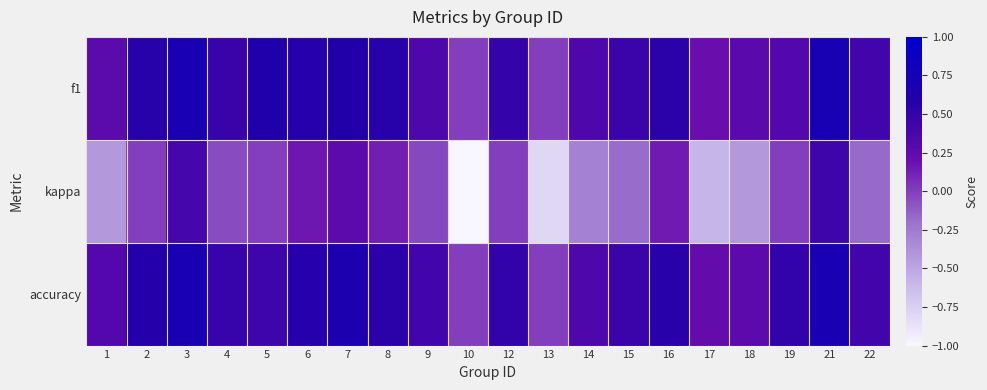

What is the spread (max minus min) of values at 22?

0.6